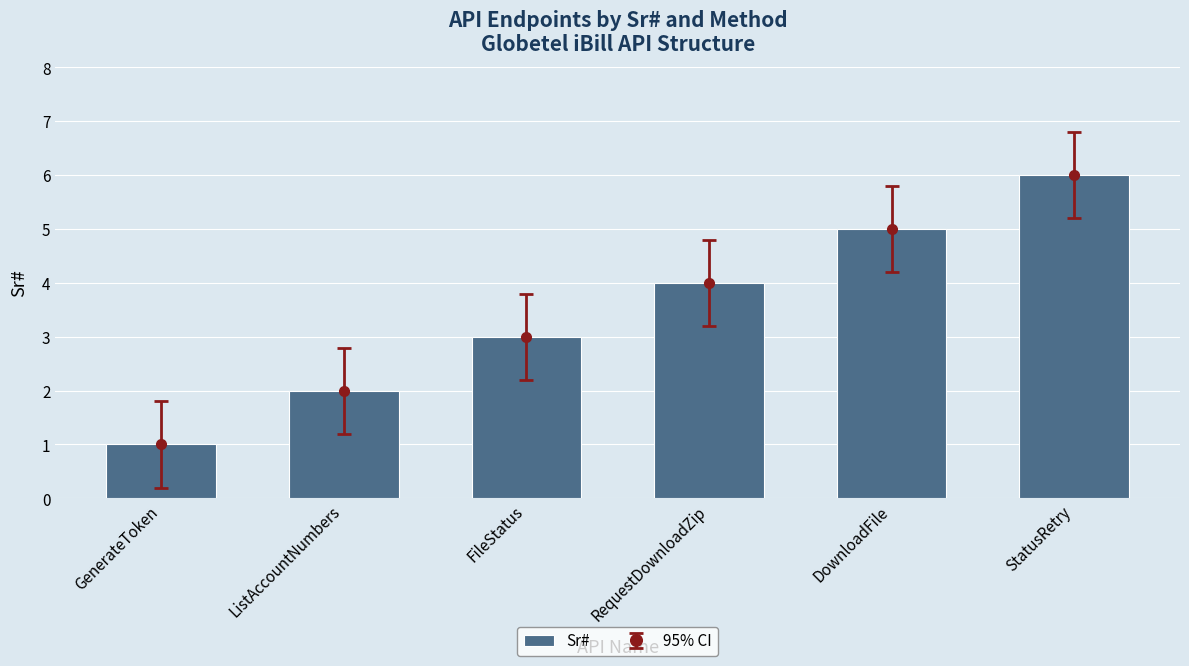

Is it true that the value at DownloadFile is 5?

True